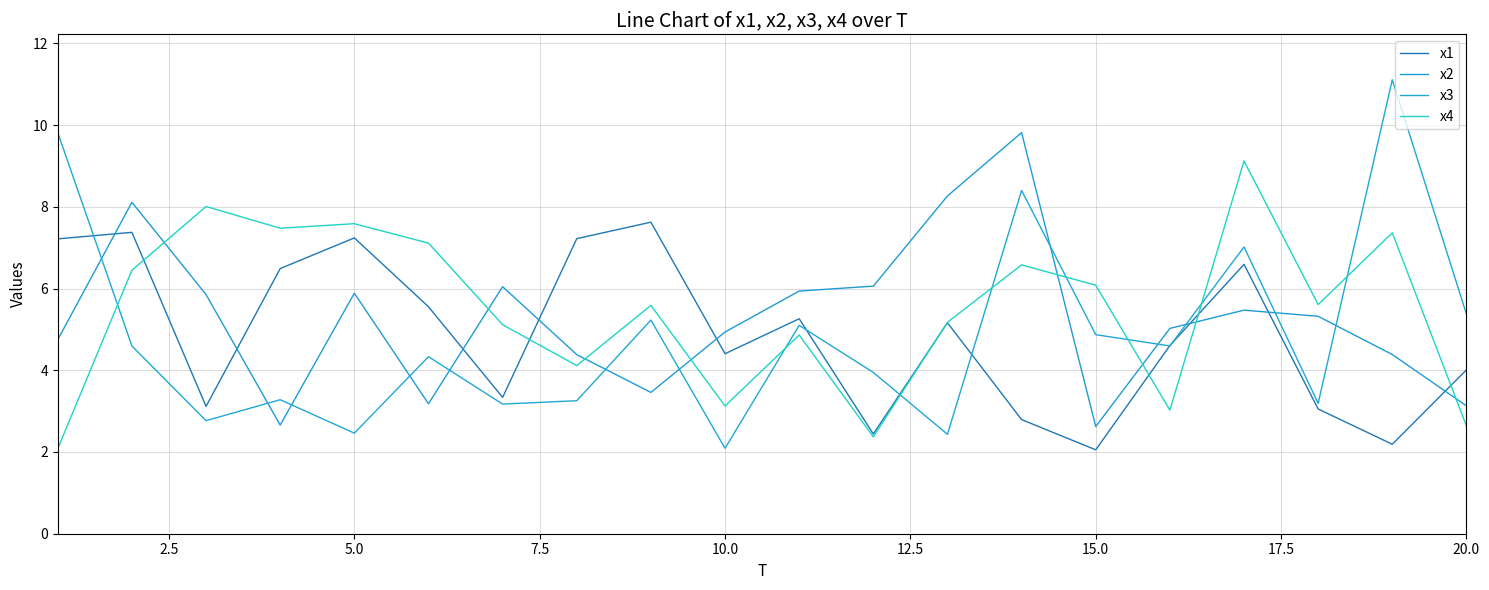

How many values in the x4 series exceed 5?

13